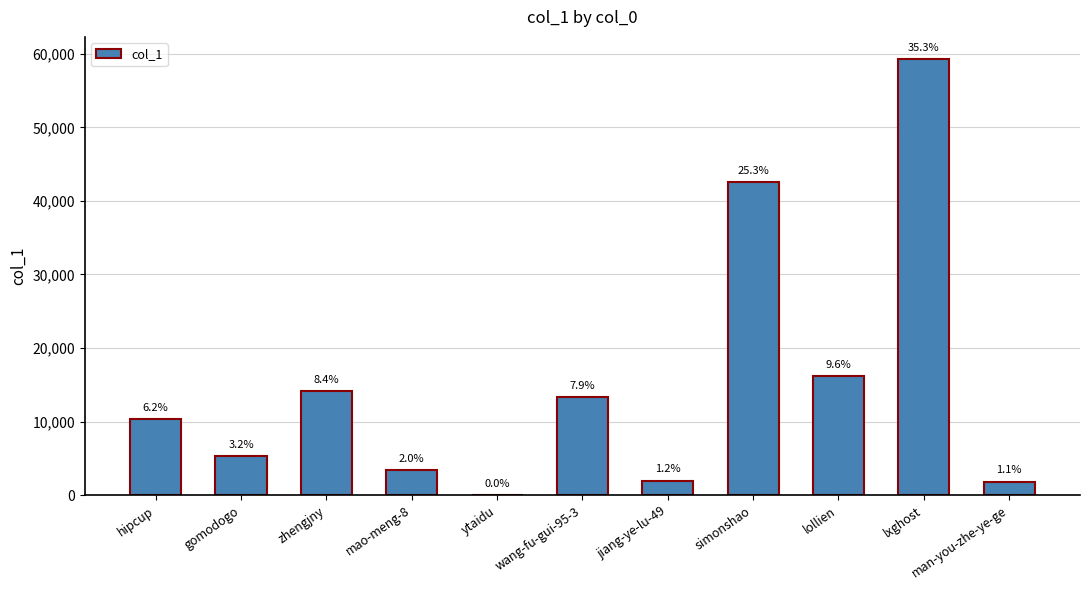

List the labels in order of value, largest first.

lxghost, simonshao, lollien, zhengjny, wang-fu-gui-95-3, hipcup, gomodogo, mao-meng-8, jiang-ye-lu-49, man-you-zhe-ye-ge, ytaidu